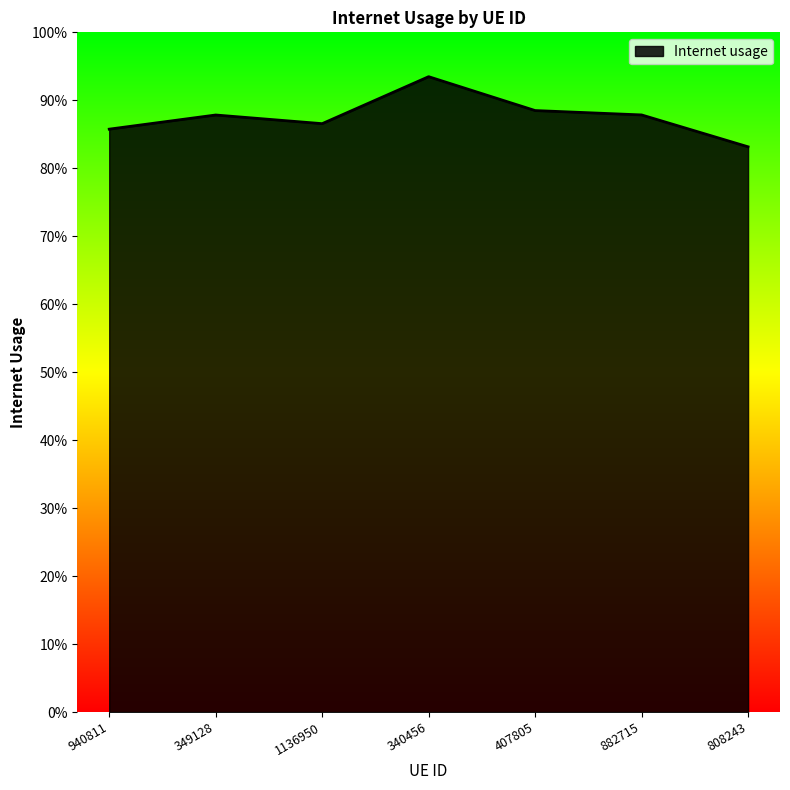

List the labels in order of value, smallest first.

808243, 940811, 1136950, 349128, 882715, 407805, 340456